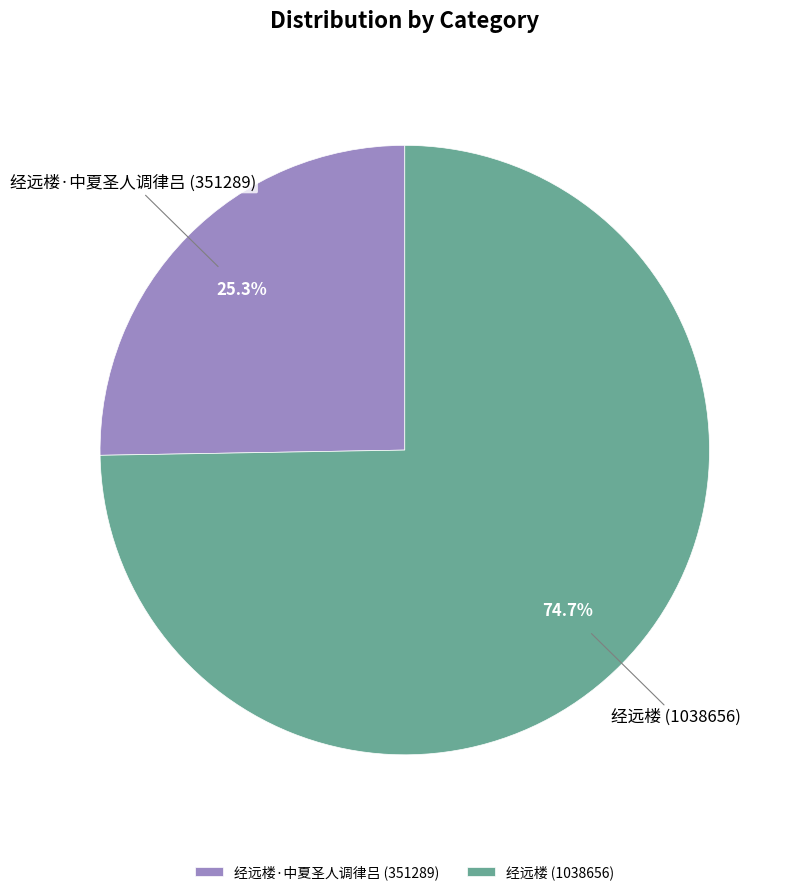

To the nearest percent, what is the combined percentage of 经远楼·中夏圣人调律吕 and 经远楼?

100%